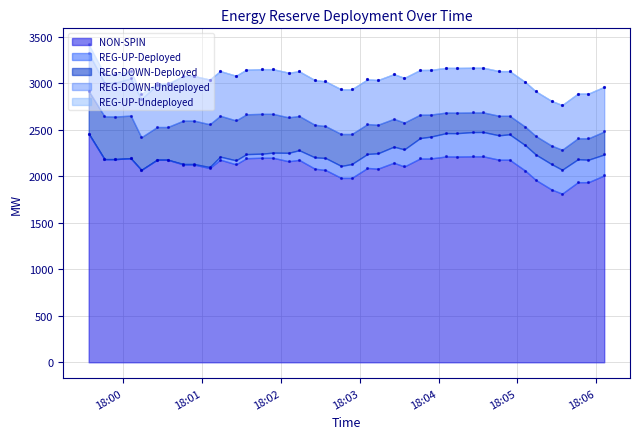

What is the maximum value for NON-SPIN?

2458